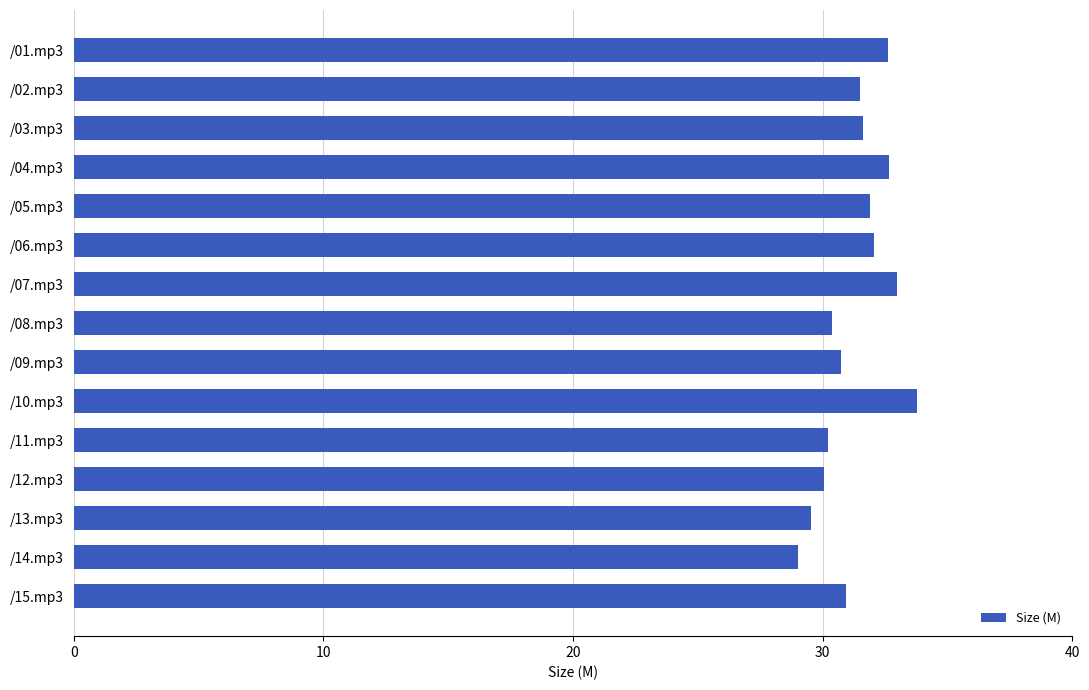

What is the difference between the maximum and minimum values?

4.8